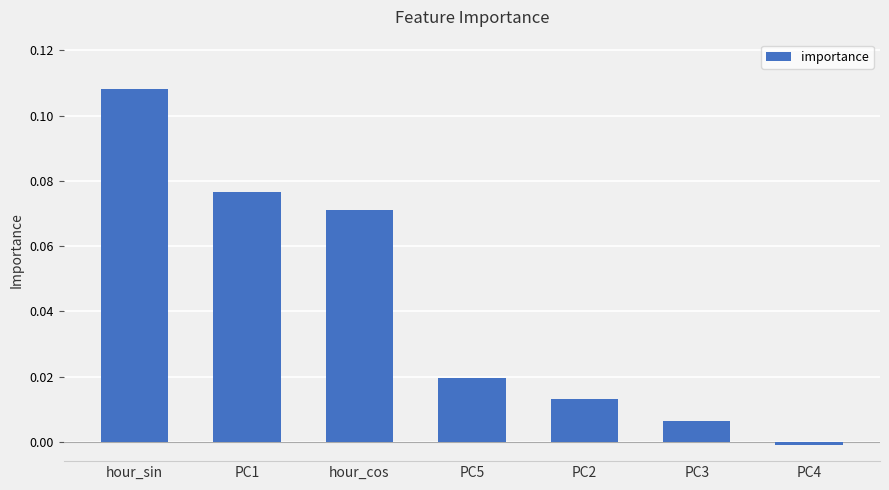

Which has a higher value, PC4 or hour_cos?

hour_cos